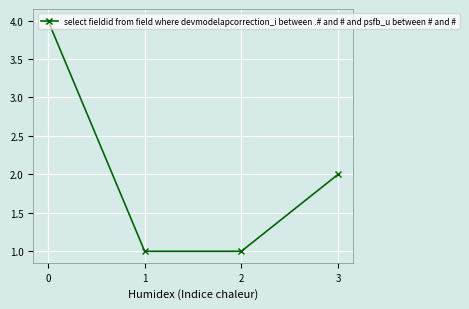

What is the average value?

2